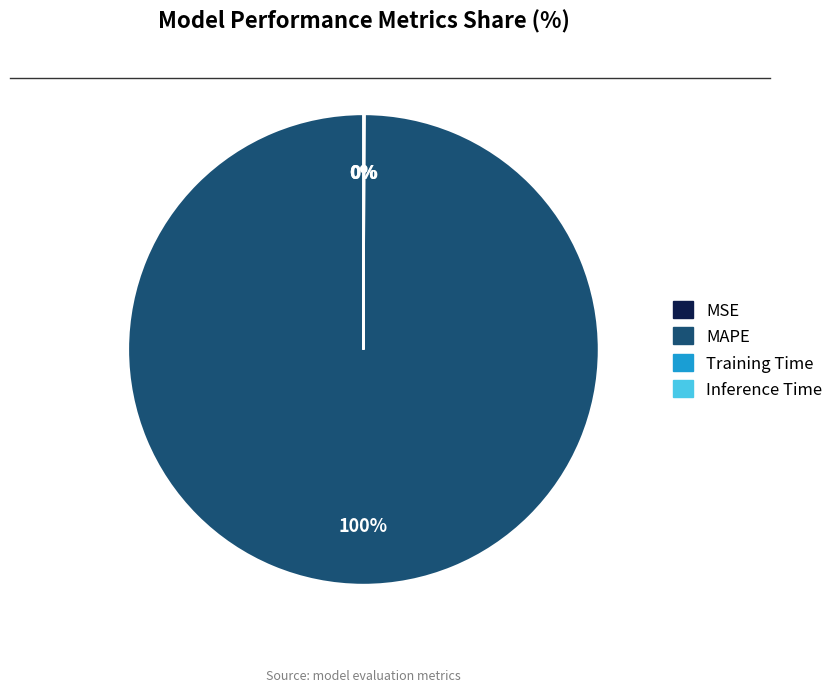

Which slice is the largest?

MAPE